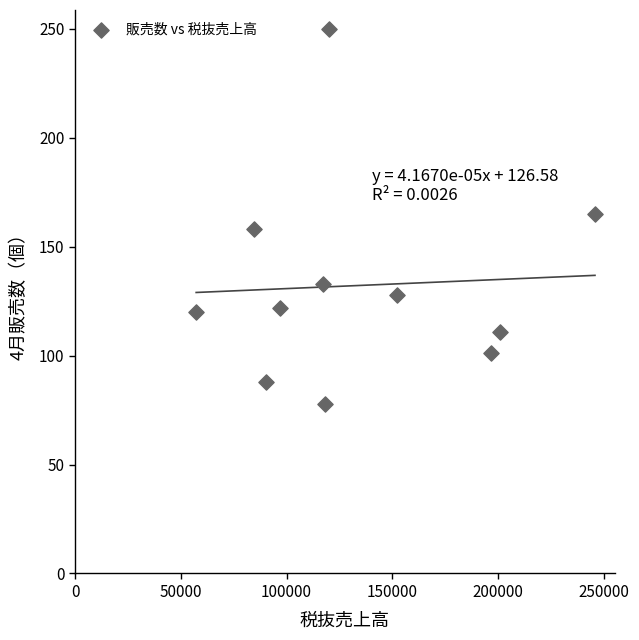

What is the range of X values (max minus min)?

188546